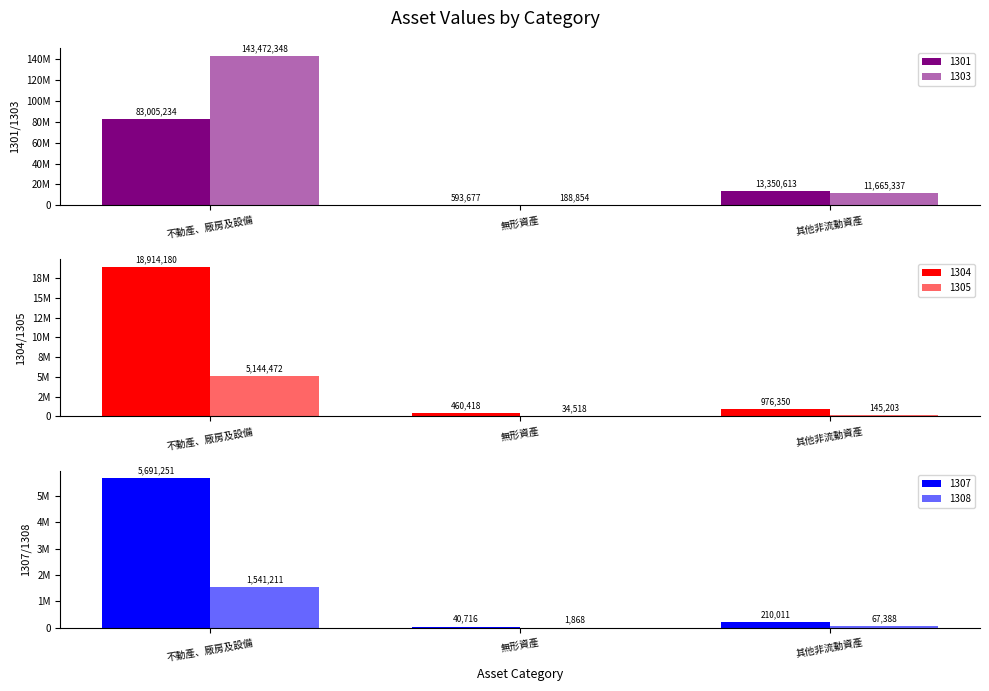

At which label does 1307 first exceed 210011?

不動產、廠房及設備